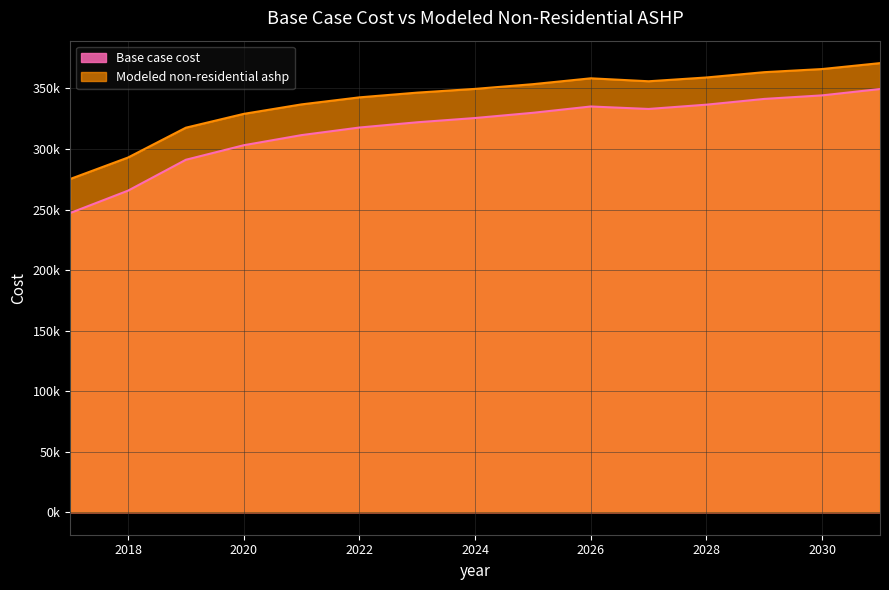

True or false: Modeled non-residential ashp and Base case cost intersect in this chart.

False